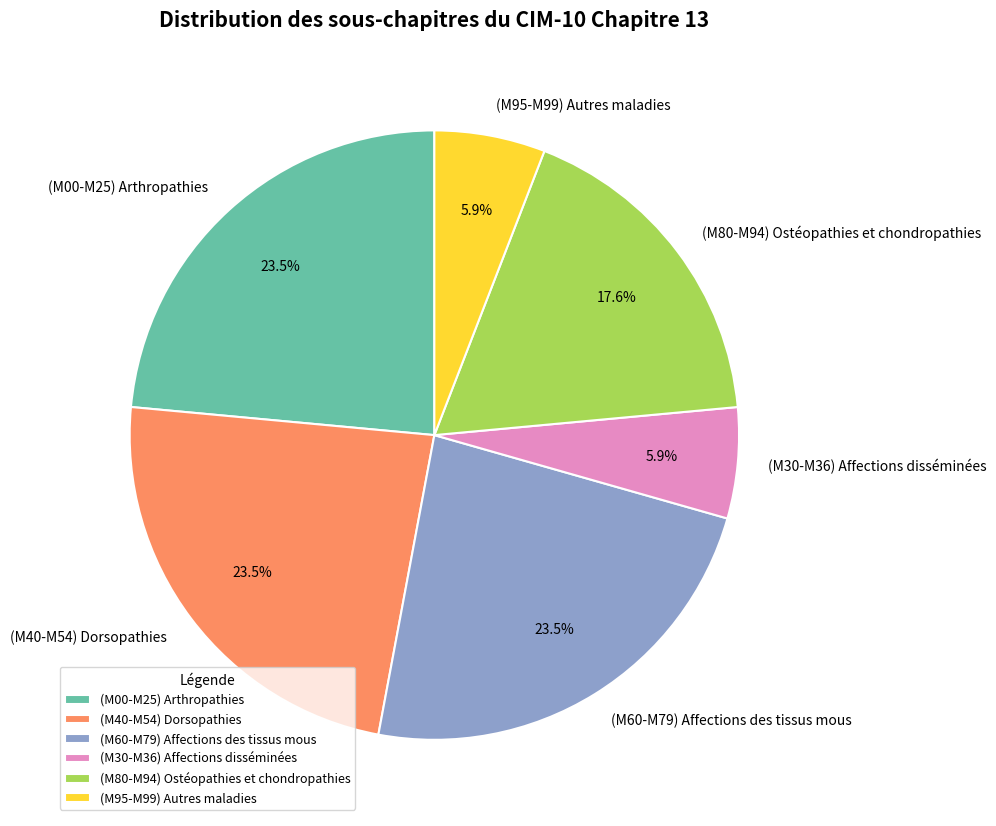

Does (M00-M25) Arthropathies represent more than half of the total?

No